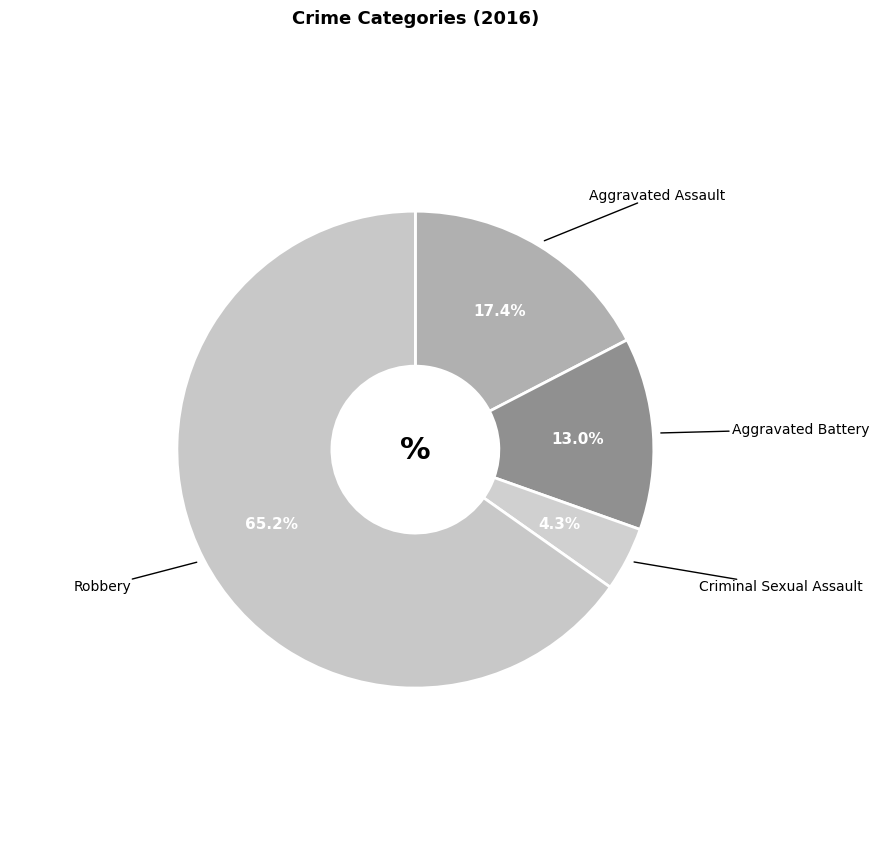

Count the number of slices in the pie.

4